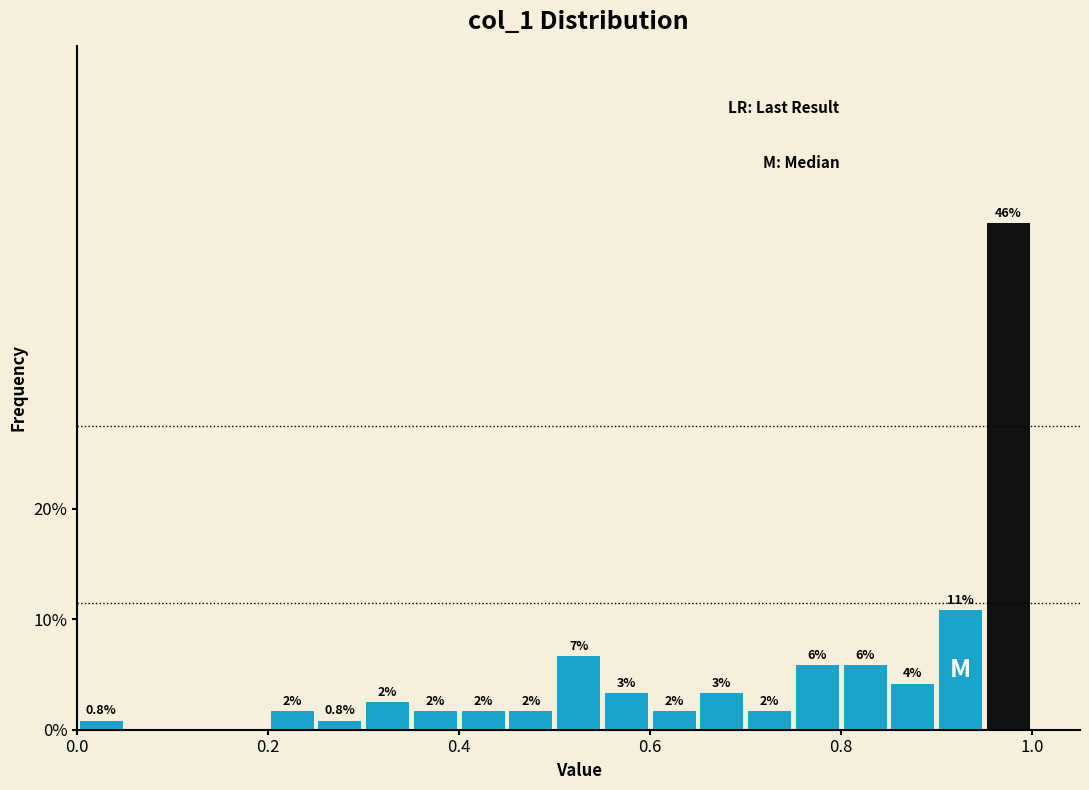

Around what value on the x-axis is the tallest bar? Give the approximate position of its centre, as read against the axis.

0.98